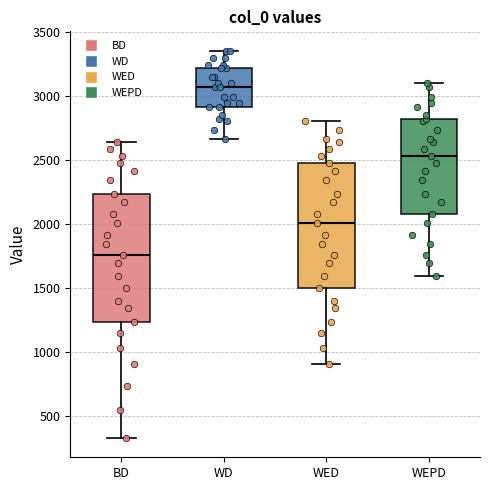

Which box has the highest median line?

WD